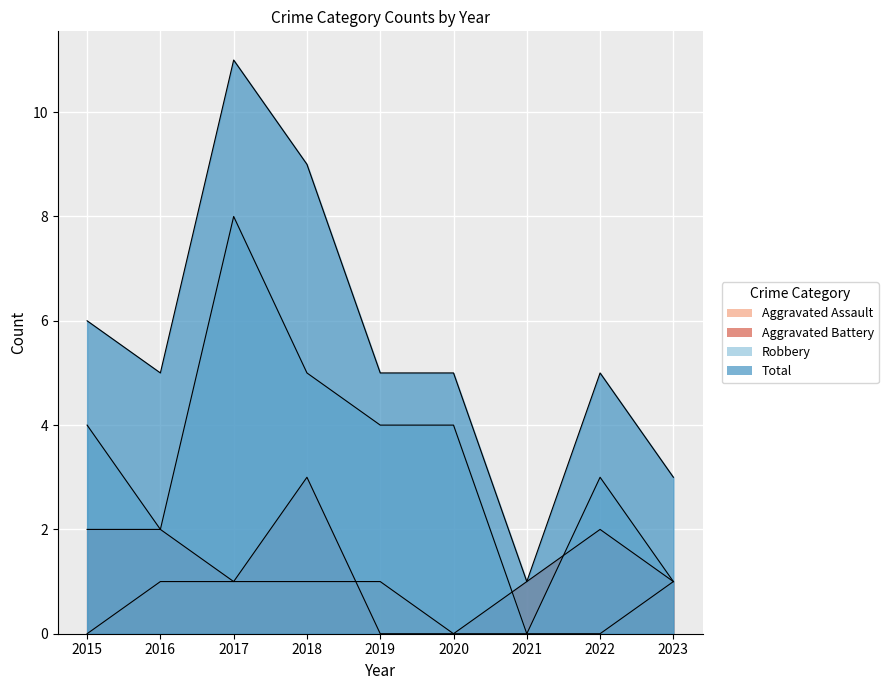

How many Aggravated Assault values are between 0 and 1?

9